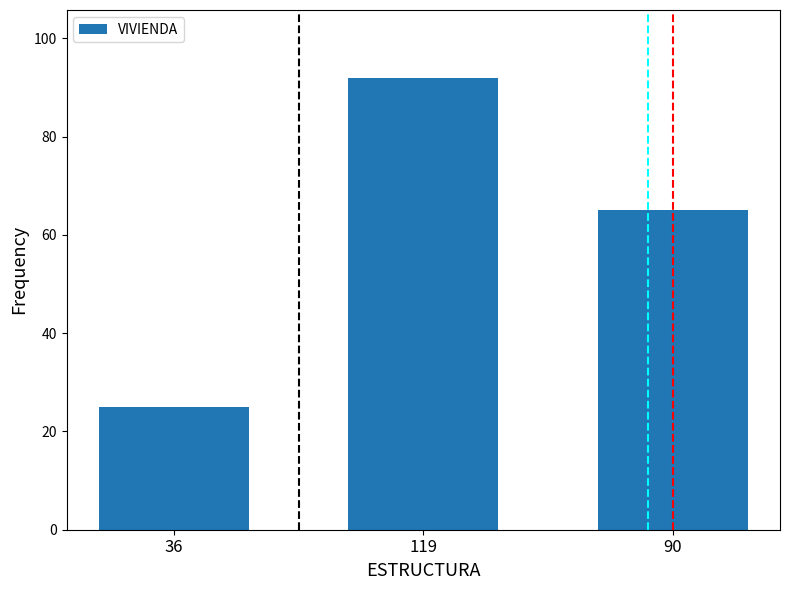

What is the label of the 2nd bar from the right?

119